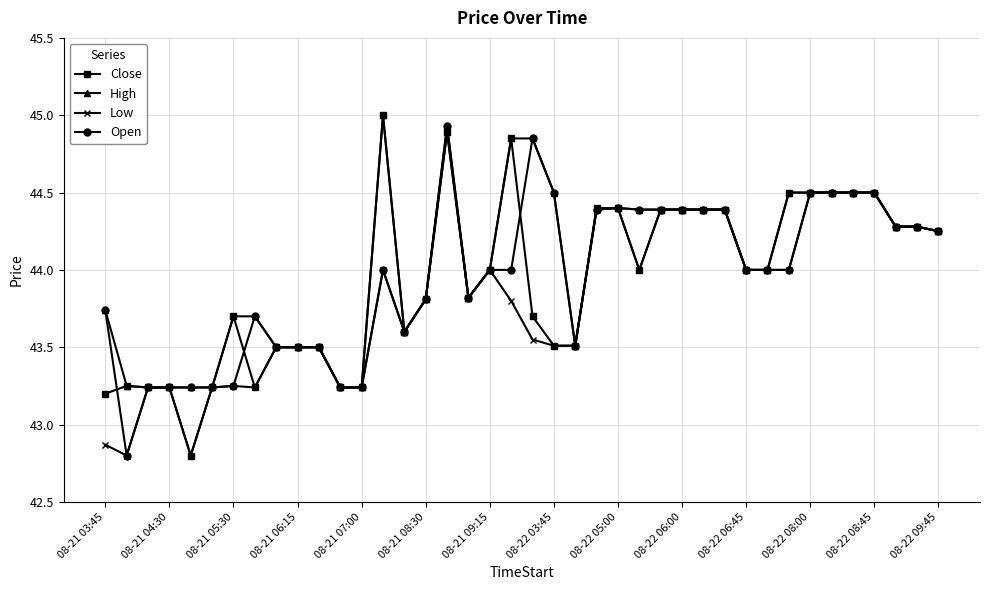

What is the maximum value shown in the chart?

45.0